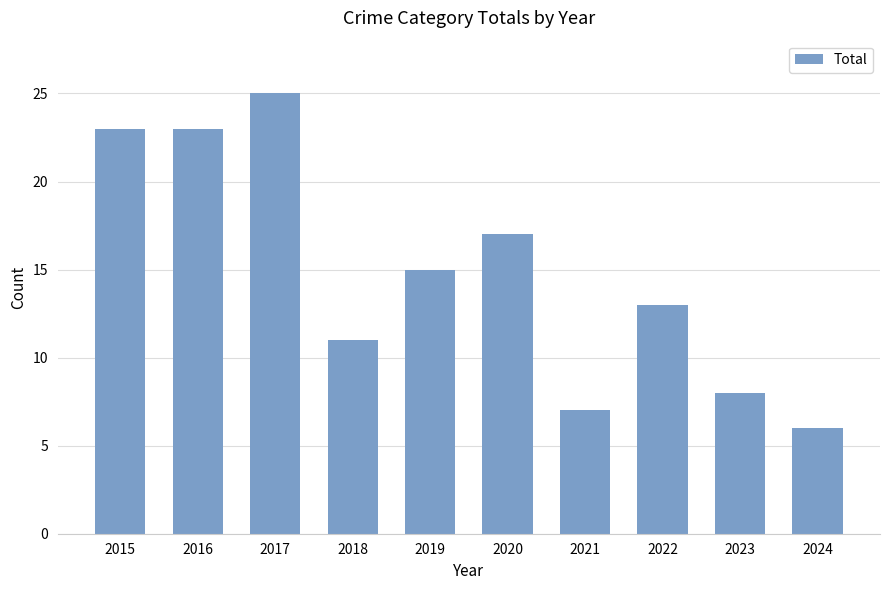

What is the change in value from 2018 to 2022?

+2